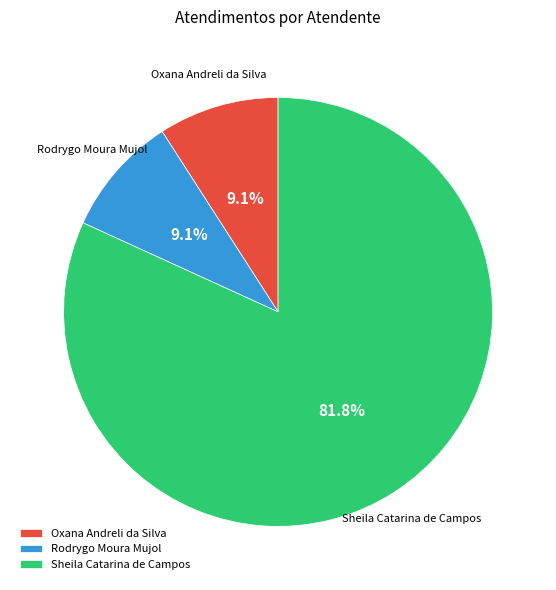

How many slices are in this pie chart?

3